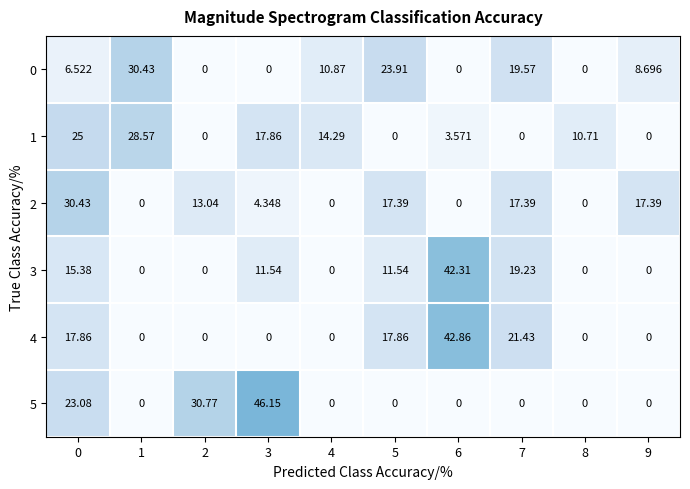

Is the value of 4 at 9 greater than the value of 2 at 3?

No